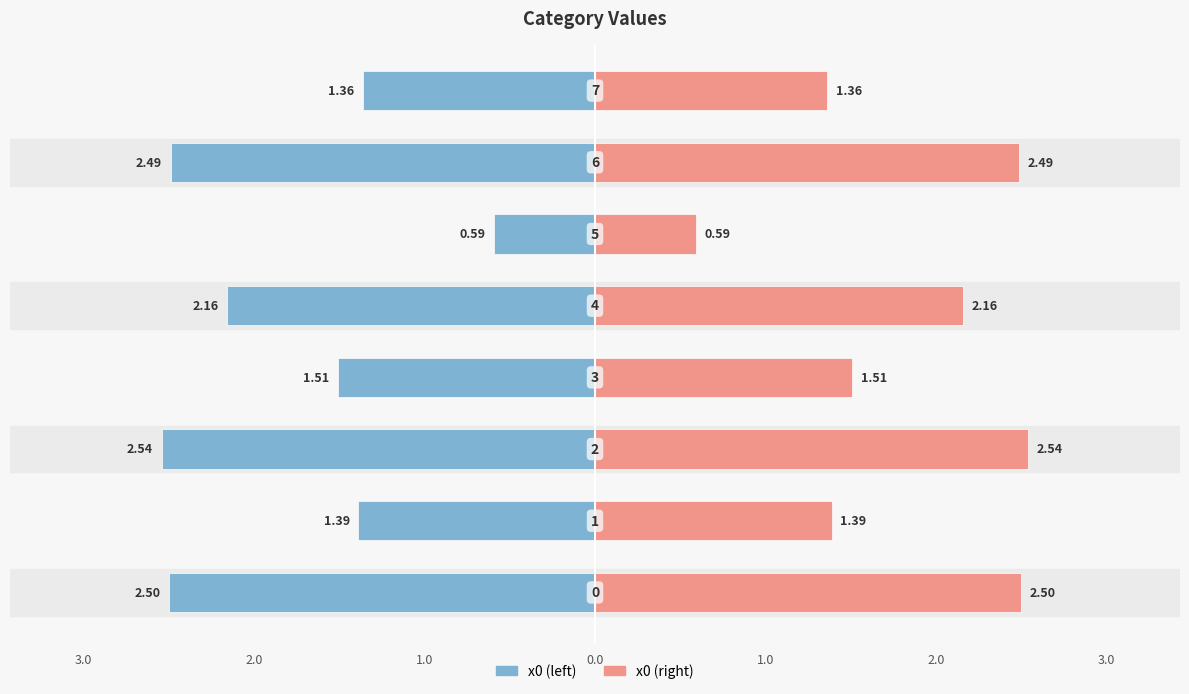

Reading left to right, what are all the values shown in this chart?

x0 (left): -2.5	-1.4	-2.5	-1.5	-2.2	-0.6	-2.5	-1.4
x0 (right): 2.5	1.4	2.5	1.5	2.2	0.6	2.5	1.4